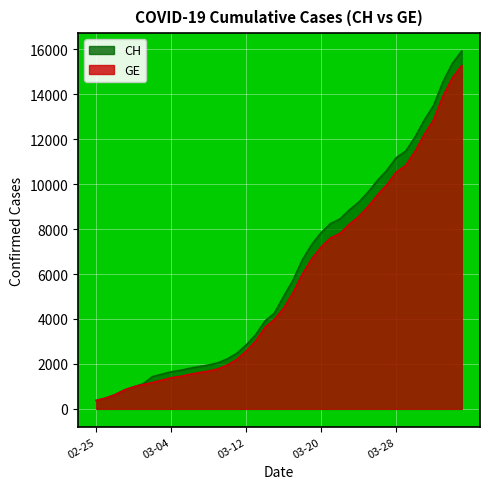

True or false: CH and GE intersect in this chart.

False